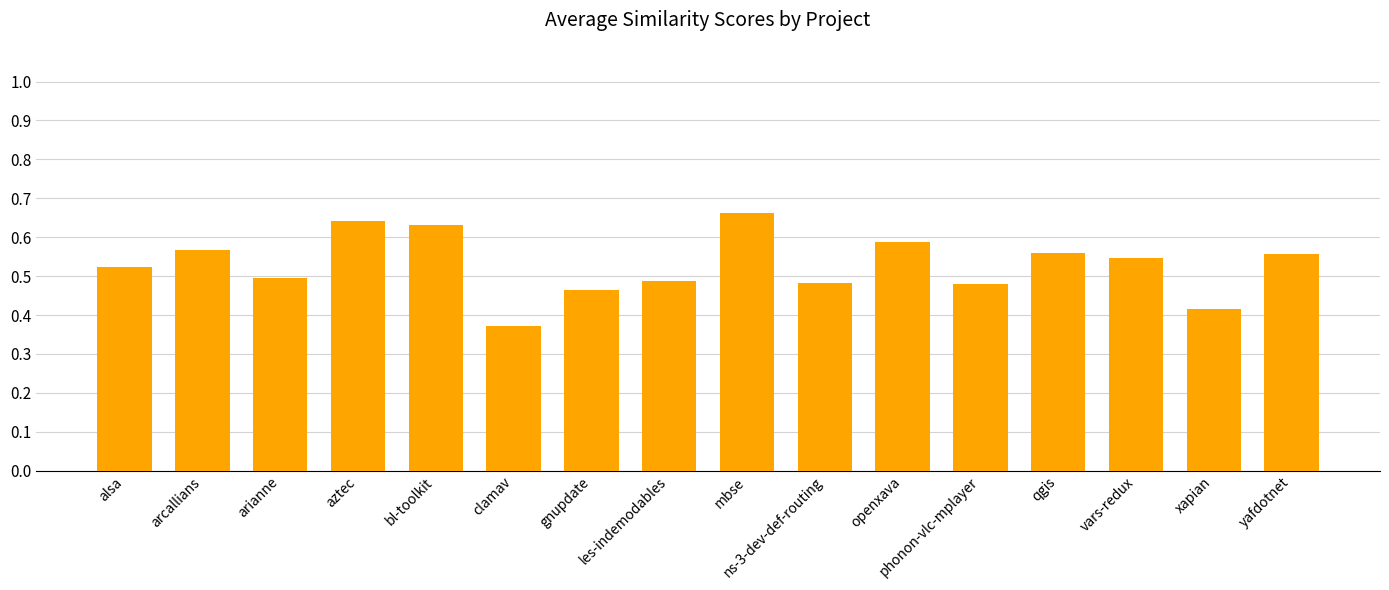

What position from the left is clamav?

6